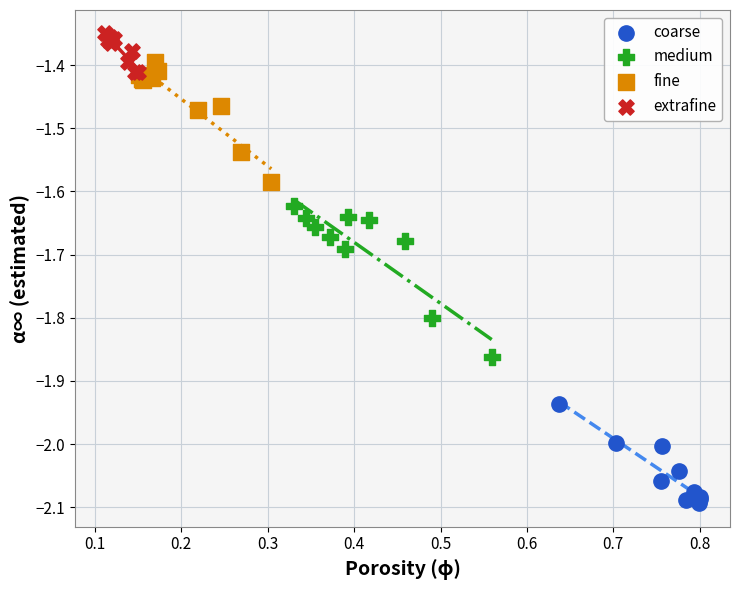

Which series reaches the maximum Y coordinate?

extrafine